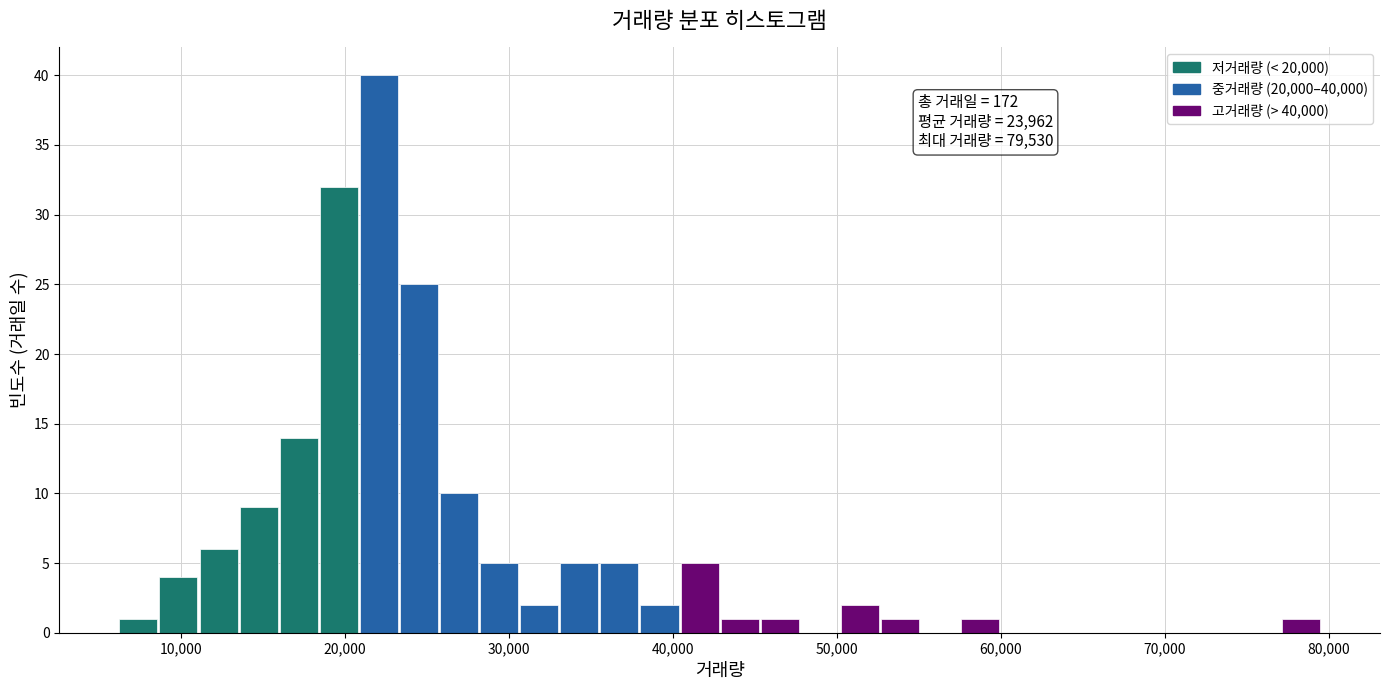

Read against the x-axis, roughly where is the centre of the tallest bar?

22000